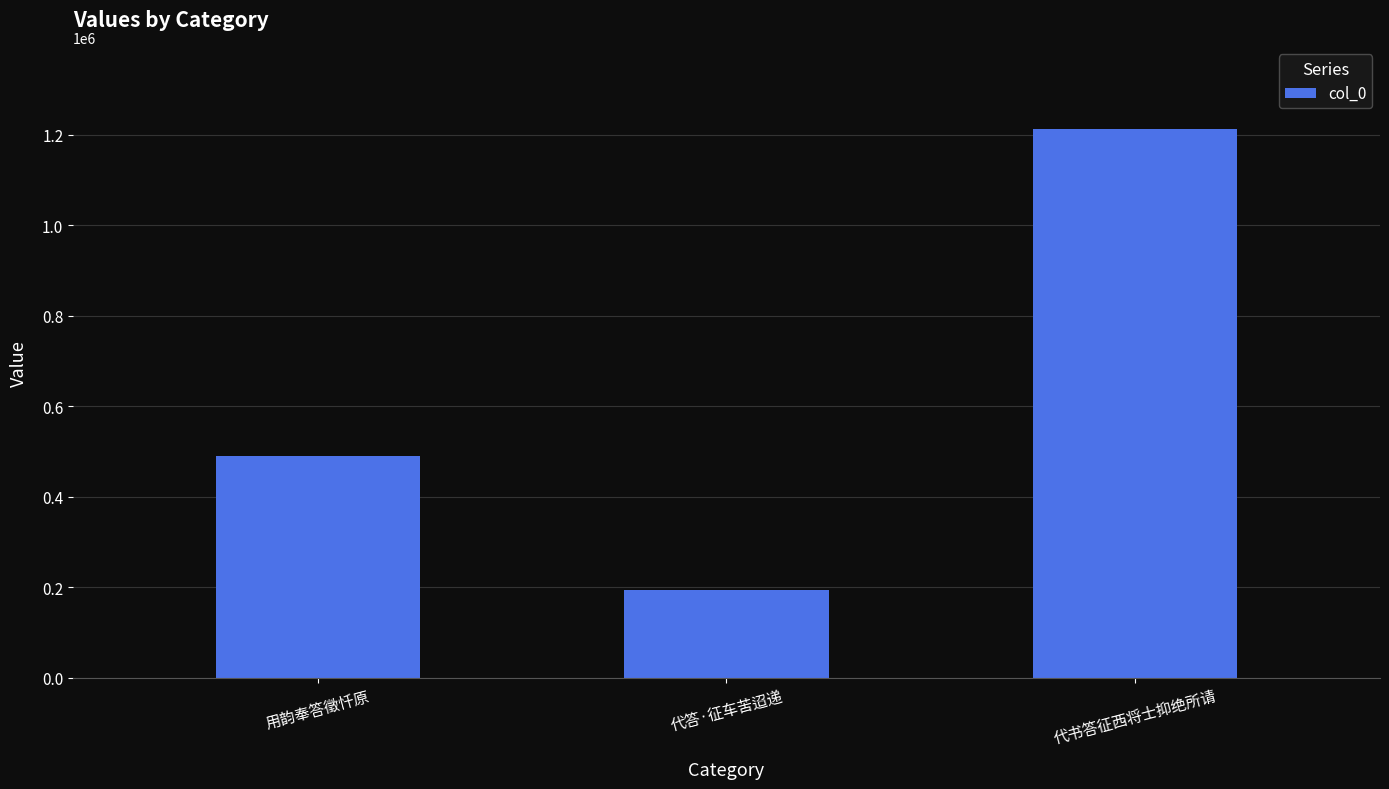

What is the maximum value shown in the chart?

1212911